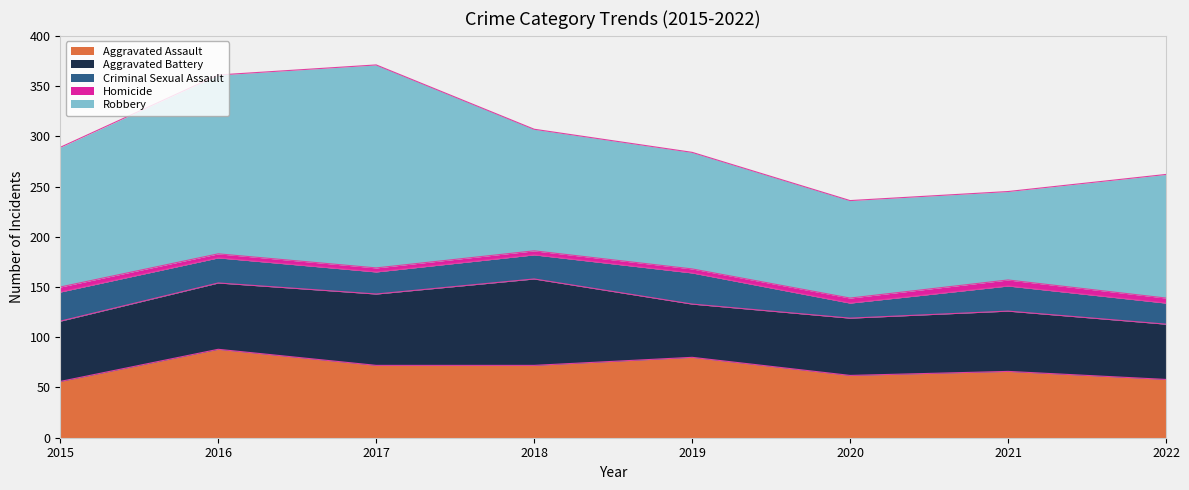

What is the difference between the maximum and minimum values in the Homicide series?

2